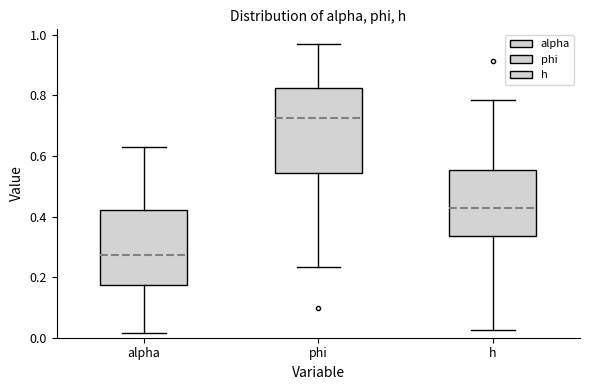

Which box's median line is the highest?

phi